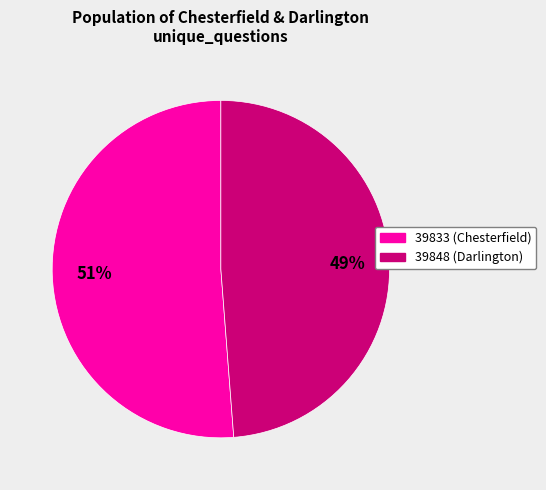

Is 39848 the majority of the pie?

No